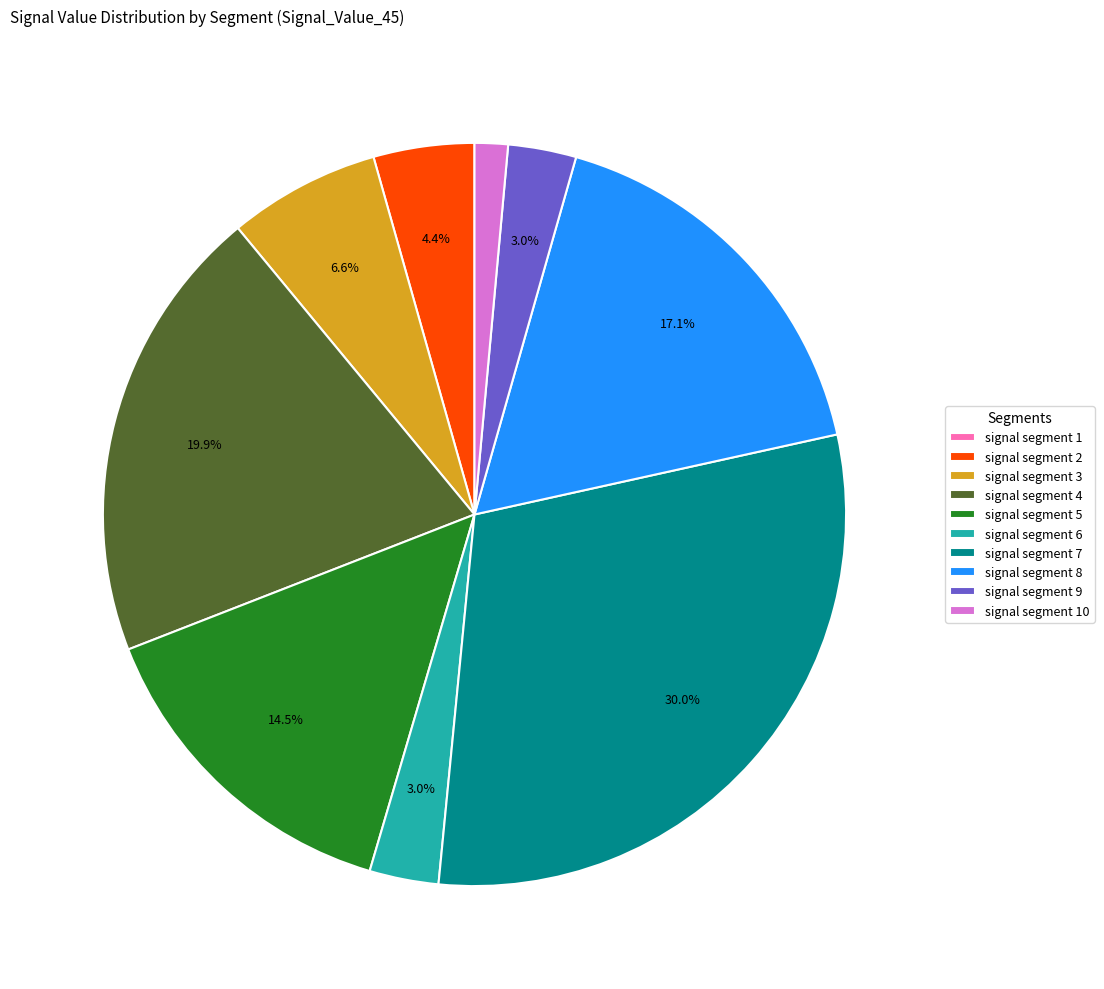

Does signal segment 2 represent more than half of the total?

No